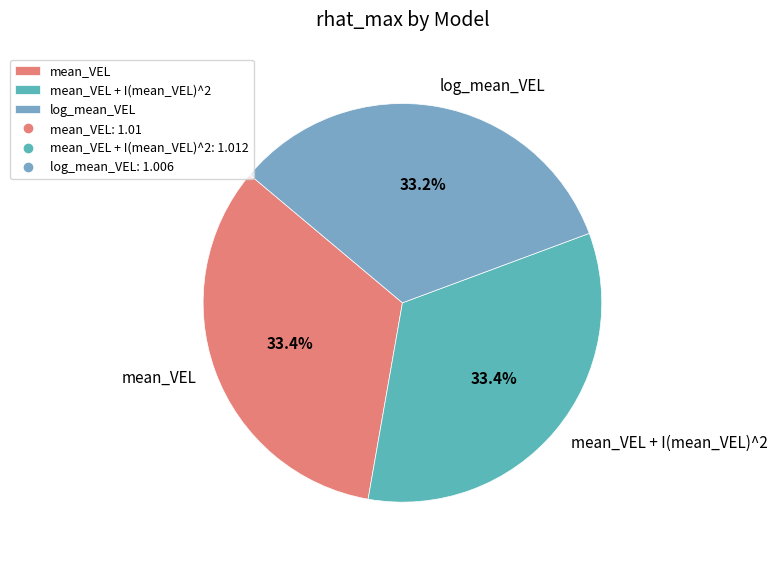

Does mean_VEL + I(mean_VEL)^2 represent more than half of the total?

No